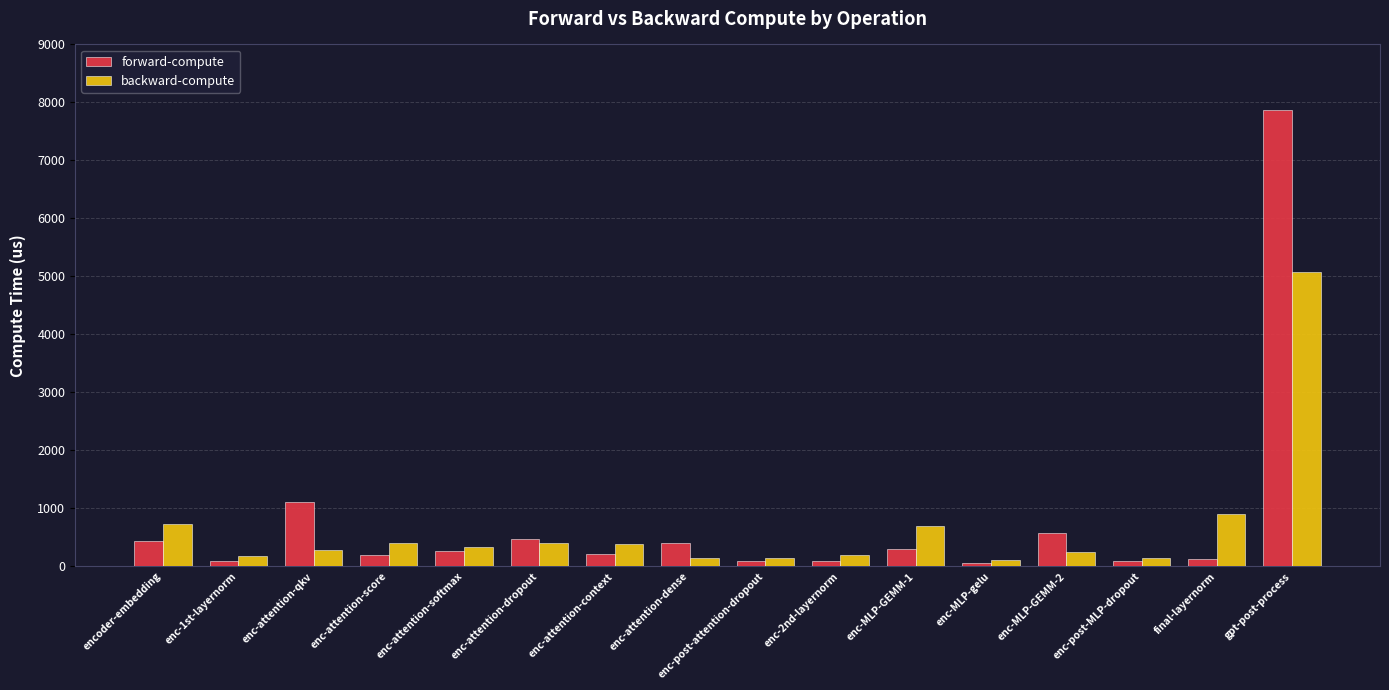

Is the value of backward-compute at enc-attention-qkv greater than the value of forward-compute at enc-attention-qkv?

No